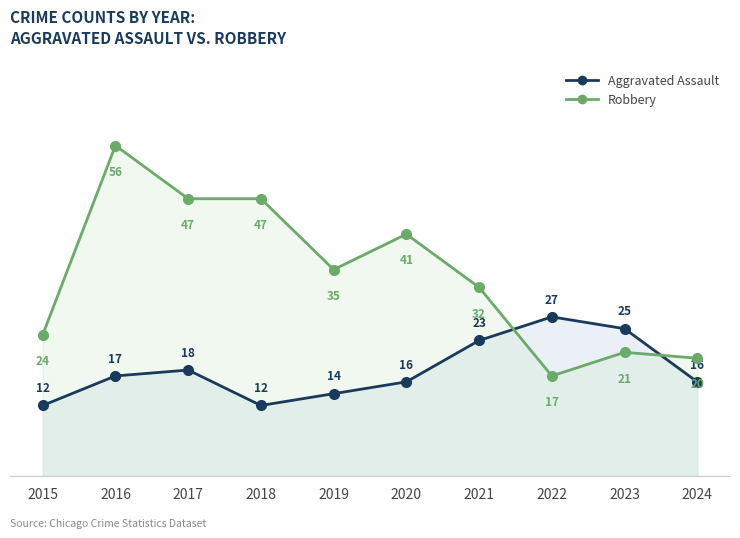

List the series in order of their peak value, lowest first.

Aggravated Assault, Robbery